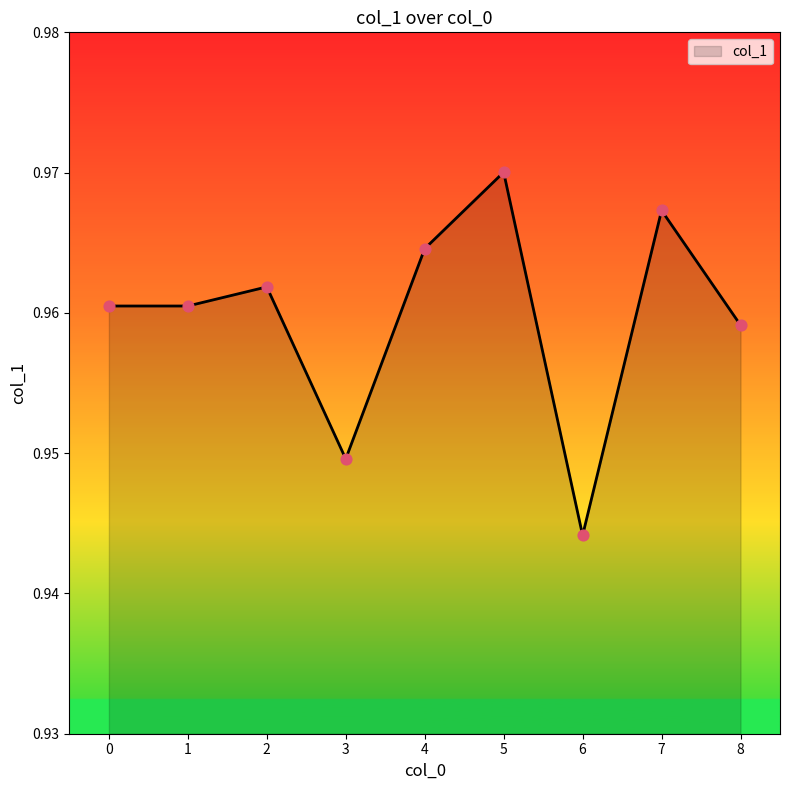

Between 2 and 8, which is larger?

2